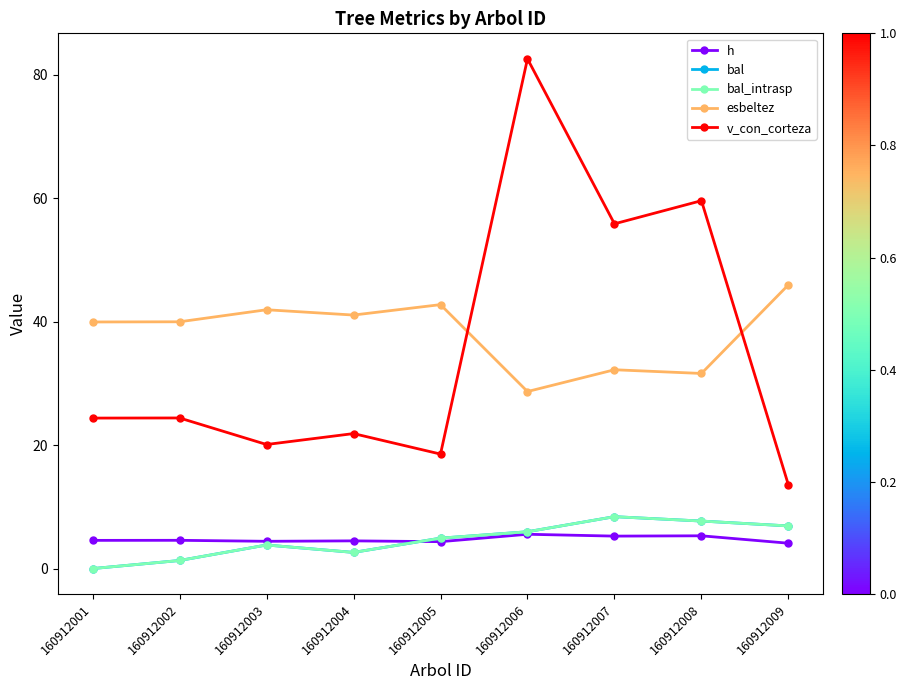

Does the chart have visible grid lines?

No